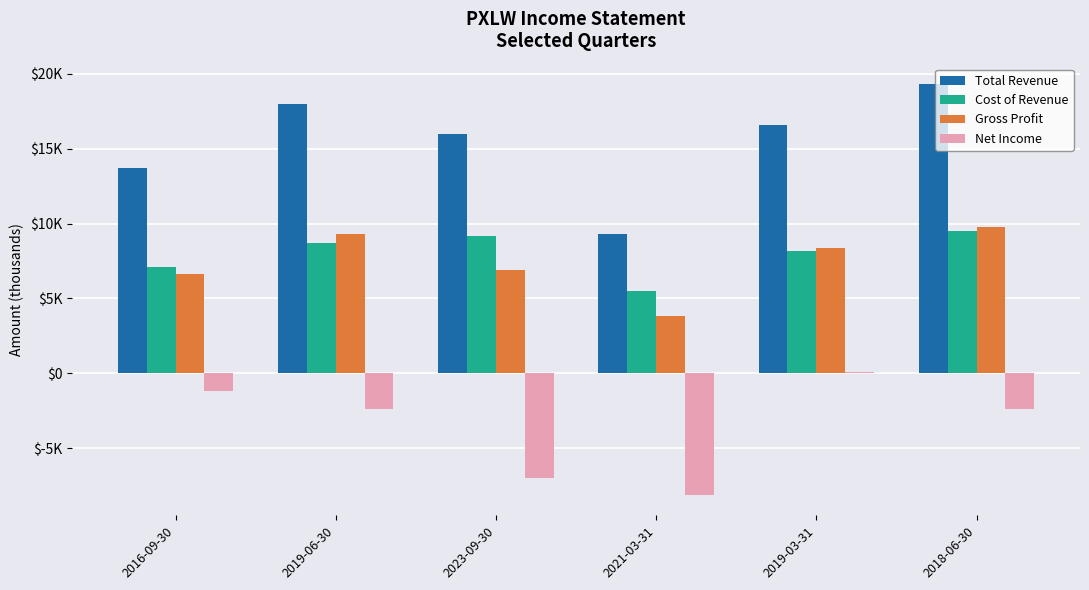

Reading left to right, transcribe all the data shown in this chart.

Total Revenue: 2016-09-30=13700	2019-06-30=18000	2023-09-30=16000	2021-03-31=9300	2019-03-31=16600	2018-06-30=19300
Cost of Revenue: 2016-09-30=7100	2019-06-30=8700	2023-09-30=9200	2021-03-31=5500	2019-03-31=8200	2018-06-30=9500
Gross Profit: 2016-09-30=6600	2019-06-30=9300	2023-09-30=6900	2021-03-31=3800	2019-03-31=8400	2018-06-30=9800
Net Income: 2016-09-30=-1200	2019-06-30=-2400	2023-09-30=-7000	2021-03-31=-8100	2019-03-31=100	2018-06-30=-2400